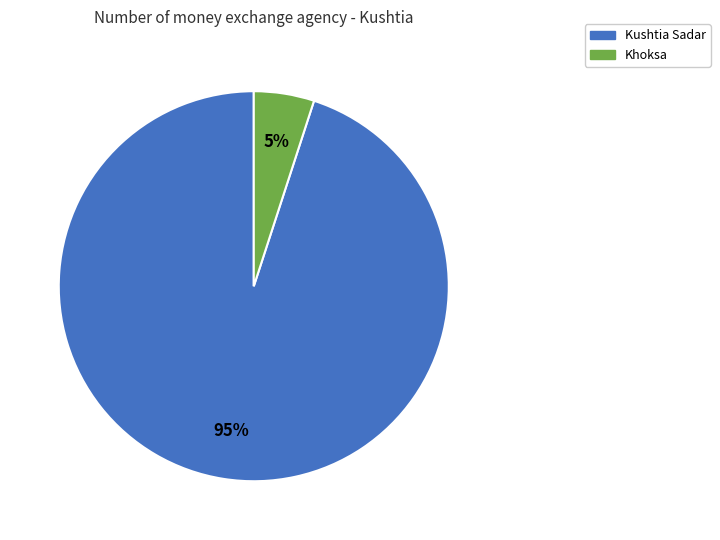

Is there any slice that represents more than half of the pie?

Yes